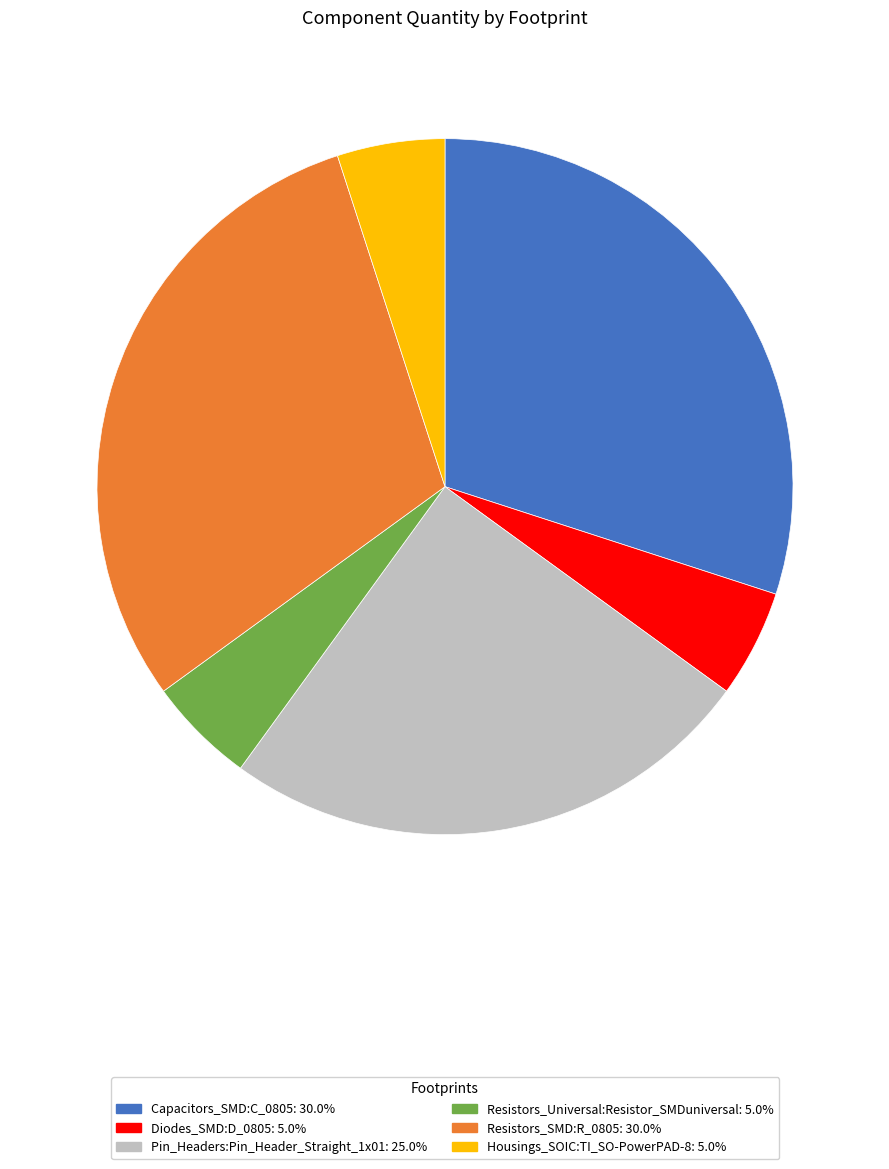

Is there any slice that represents more than half of the pie?

No